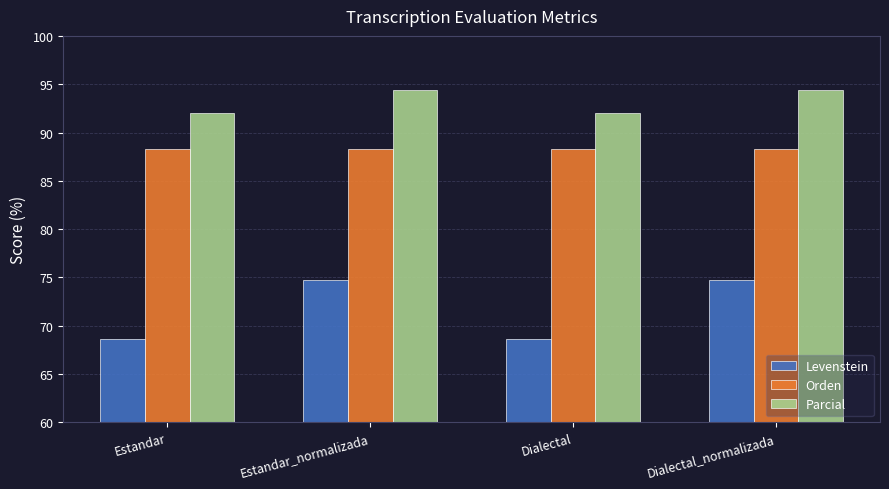

Is the value of Parcial at Dialectal_normalizada greater than the value of Orden at Dialectal_normalizada?

Yes